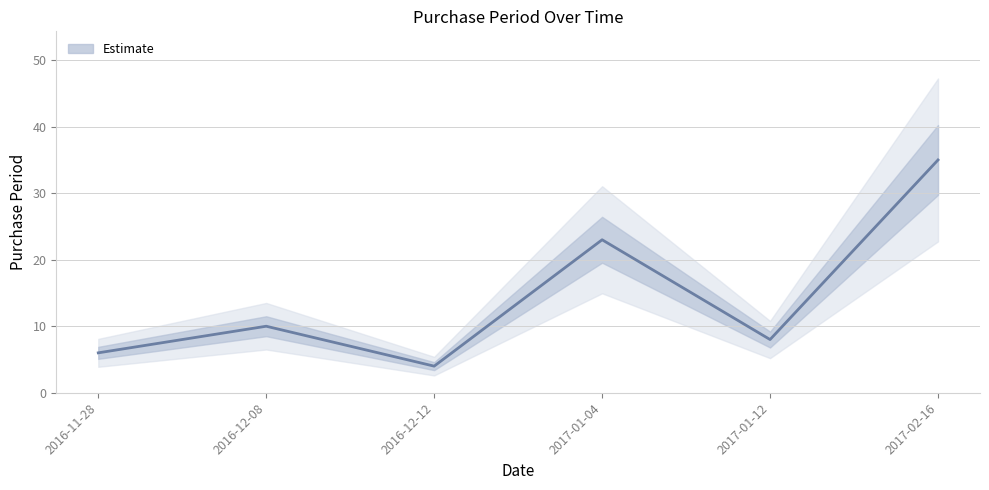

Reading right to left, transcribe all the data shown in this chart.

35	8	23	4	10	6